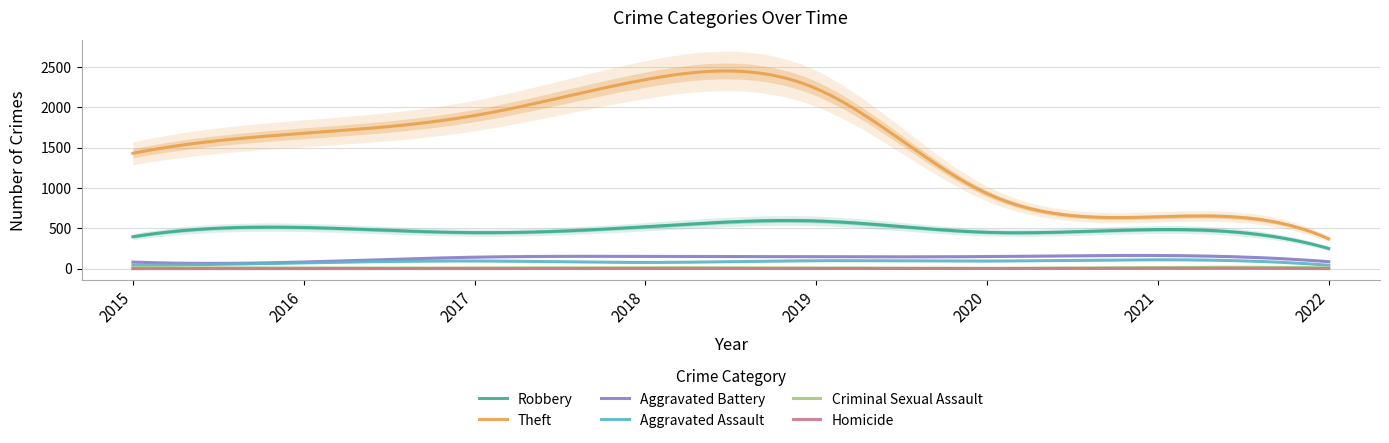

How many data points in Criminal Sexual Assault are less than 10?

4